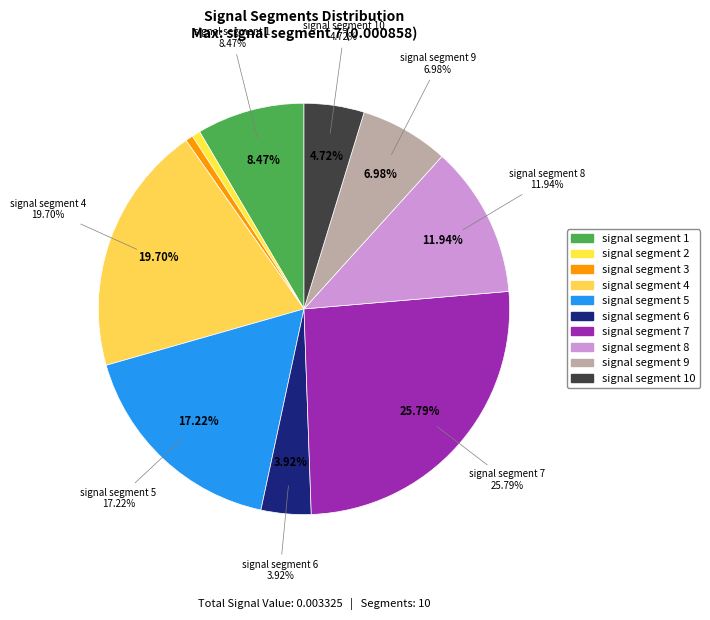

True or false: signal segment 5 accounts for 26% of the total.

False